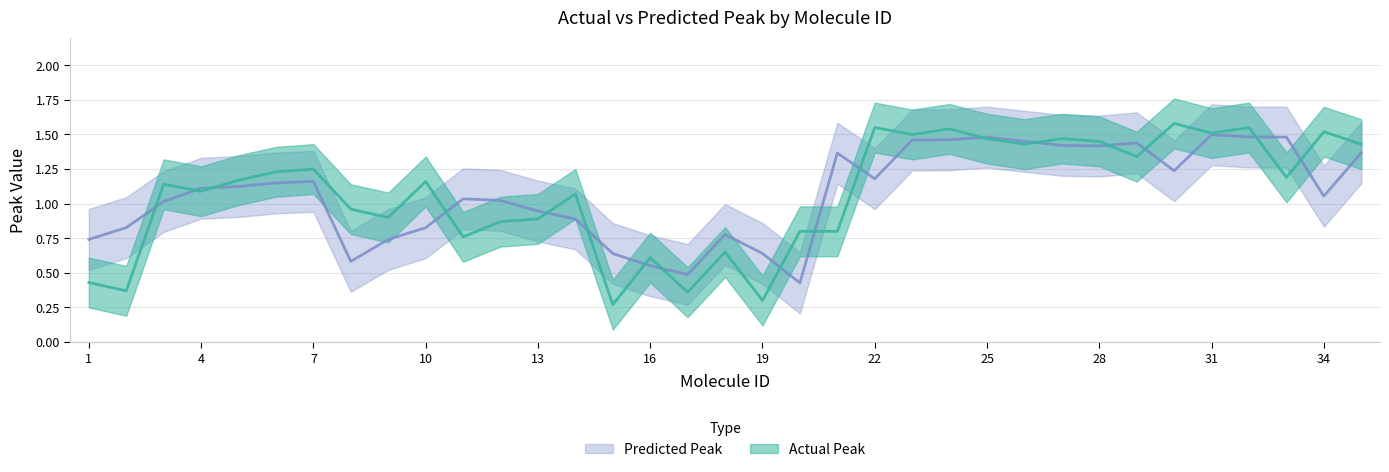

How many values in the Actual Peak series exceed 1?

21